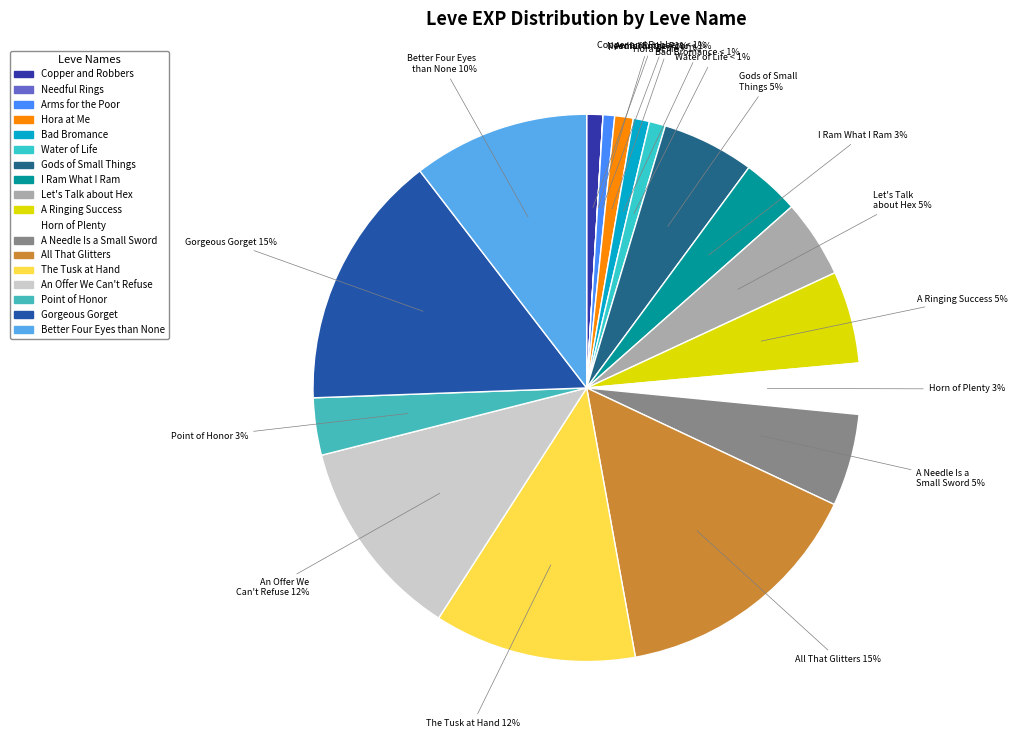

To the nearest percent, what is the average slice percentage?

6%